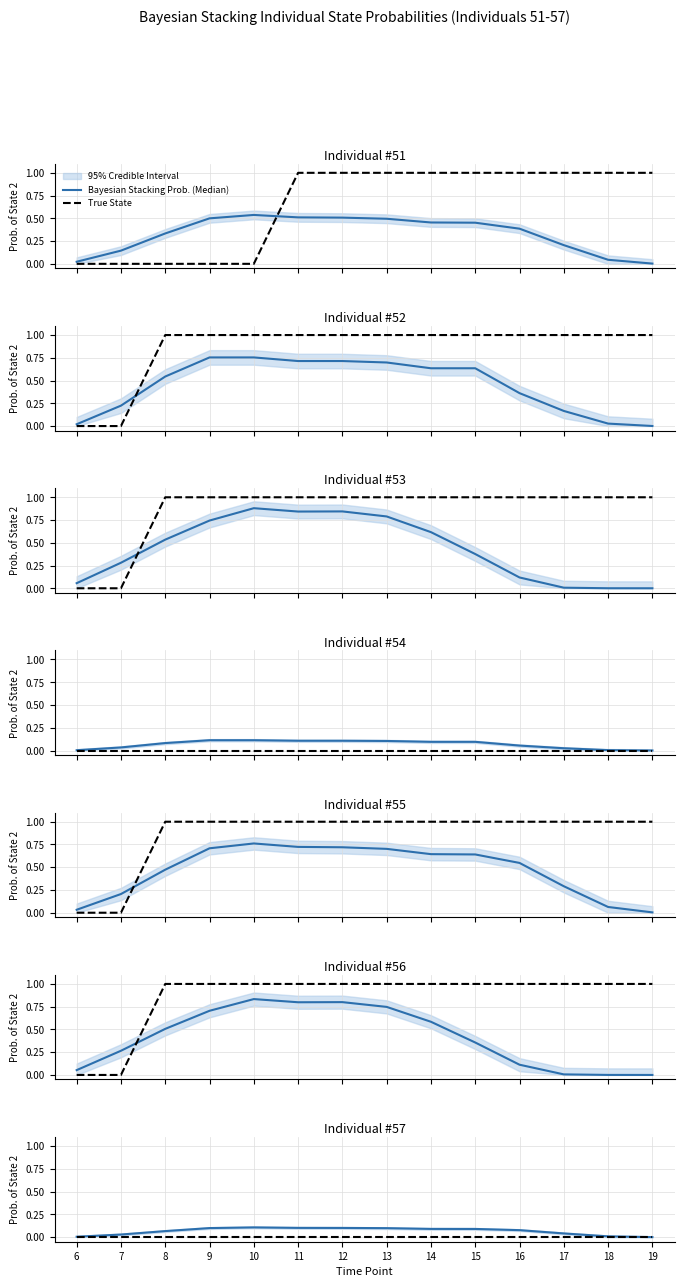

Is this an area chart (filled region under the line)?

No